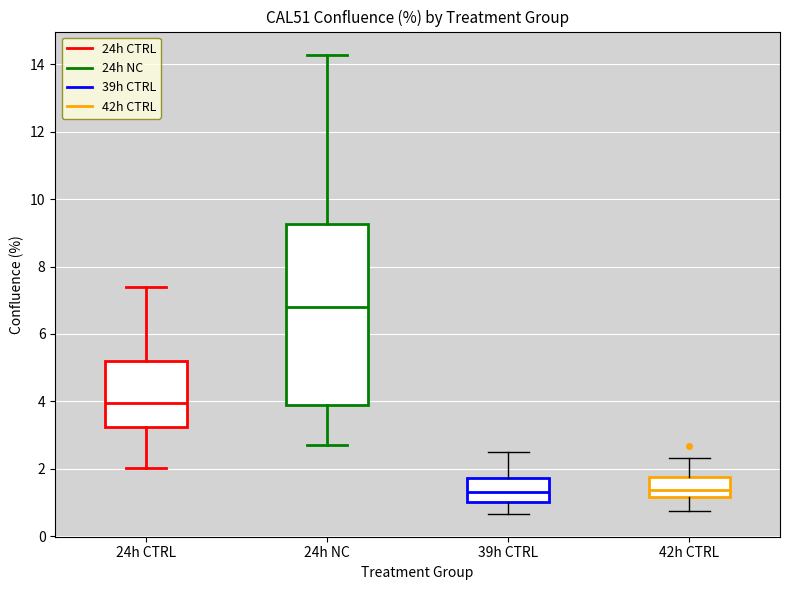

Comparing the boxes themselves (not the whiskers), which one is the tallest?

24h NC